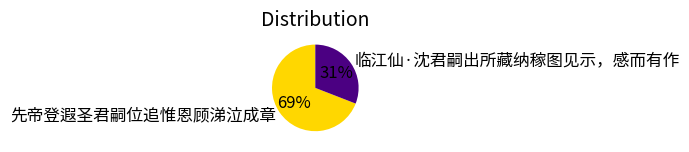

Is 临江仙·沈君嗣出所藏纳稼图见示，感而有作 the majority of the pie?

No